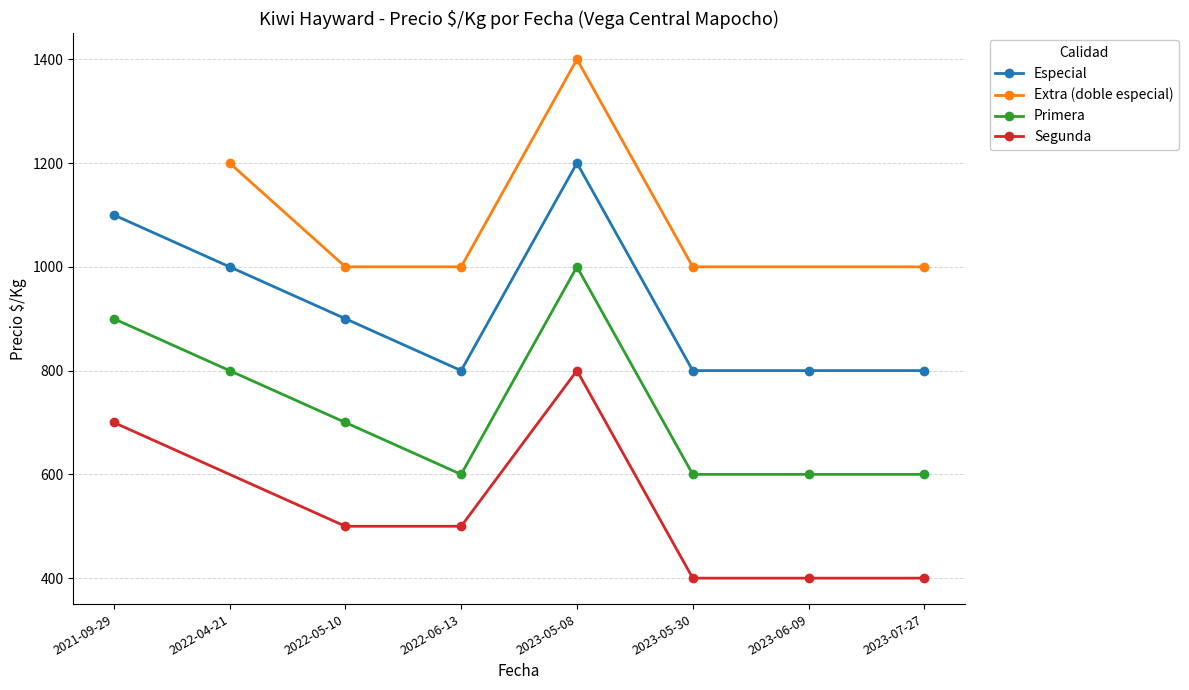

Does the chart display data point markers on the line(s)?

Yes